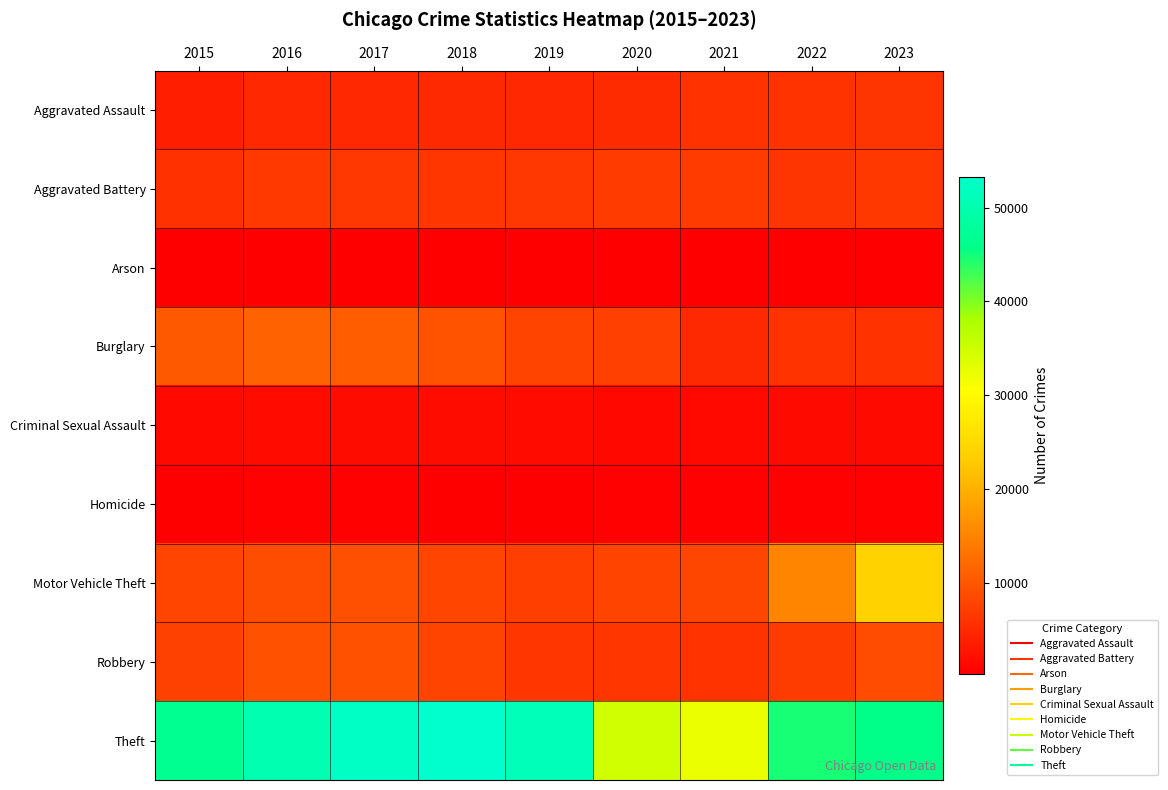

At 2021, list the series in order from smallest to largest.

Arson, Homicide, Criminal Sexual Assault, Burglary, Aggravated Assault, Robbery, Aggravated Battery, Motor Vehicle Theft, Theft